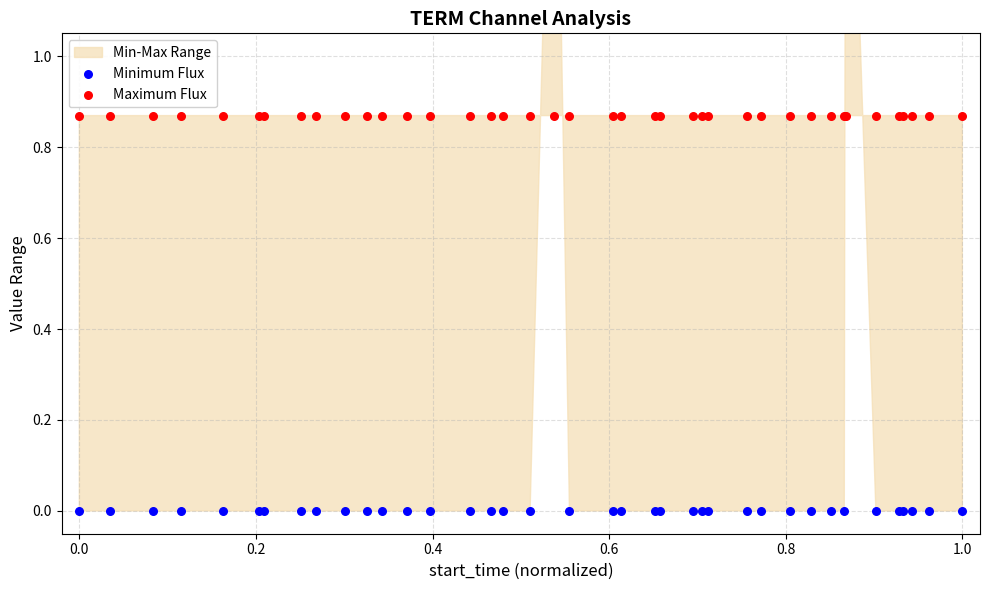

Which series has the largest Y range (max minus min)?

Minimum Flux